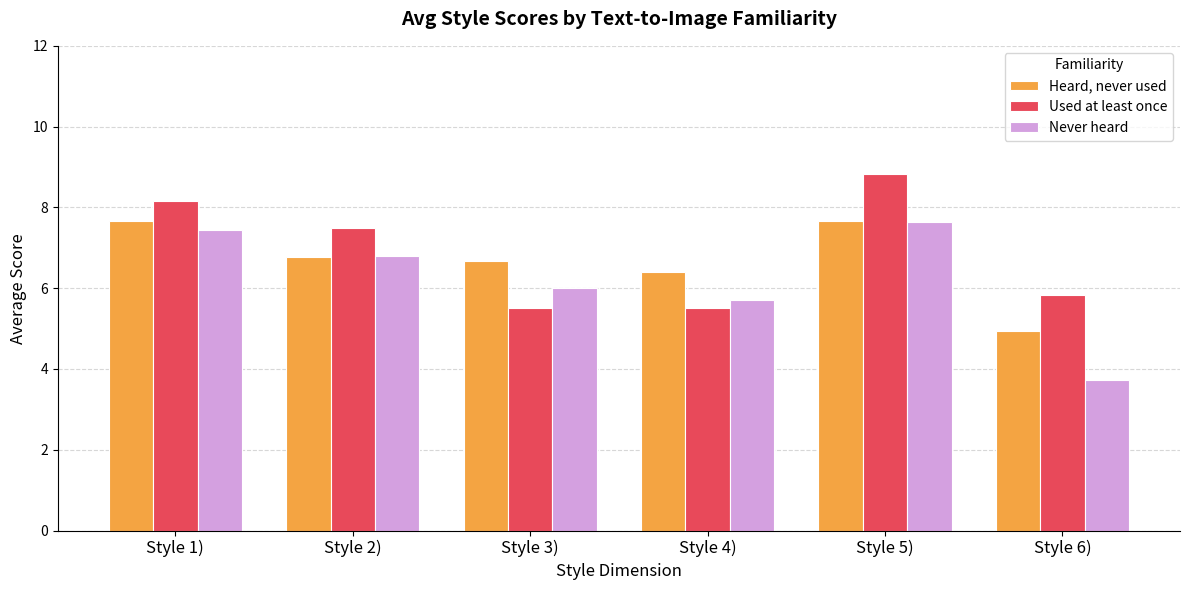

What is the minimum value for Used at least once?

5.5